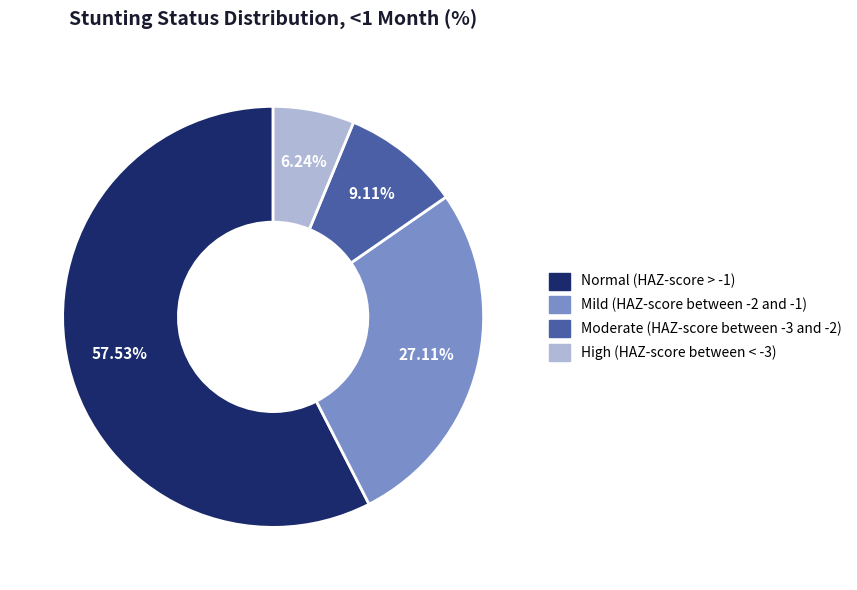

What is the largest slice in the pie chart?

Normal (HAZ-score > -1)